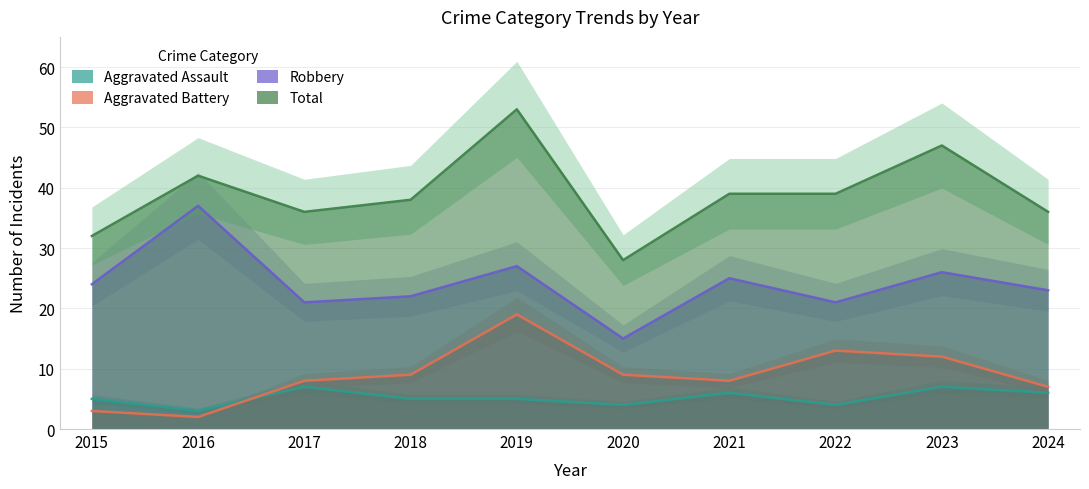

Where is the first local minimum for Robbery?

2017